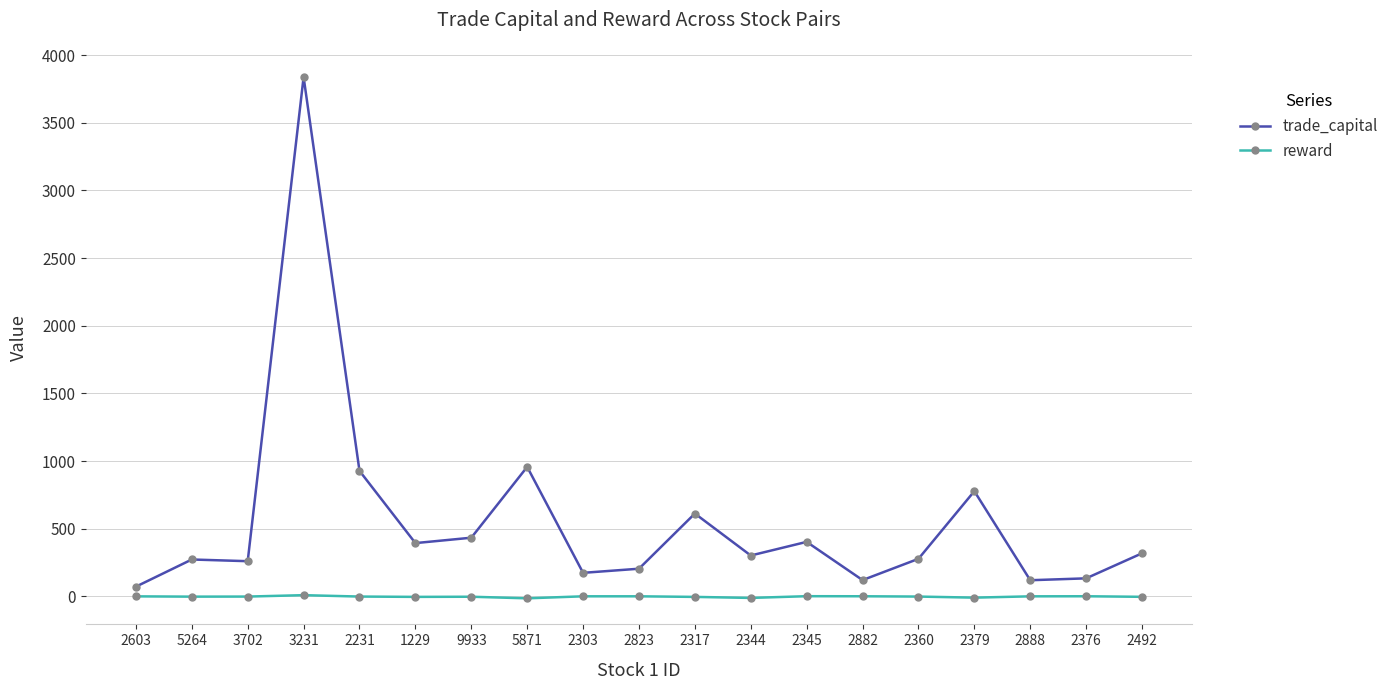

What is the label of the 7th point from the left?

9933